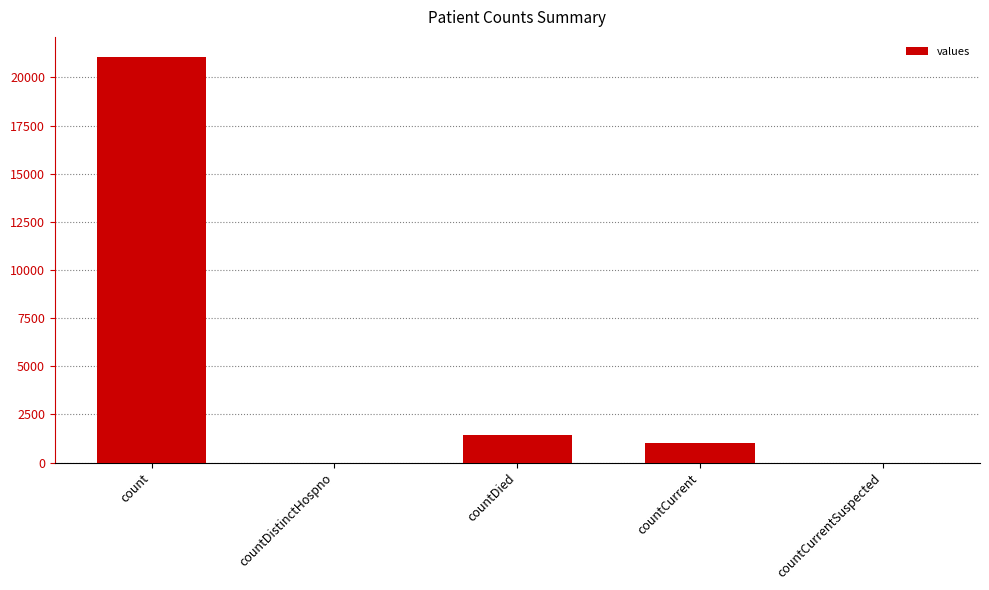

At which label is the value closest to 10525?

countDied